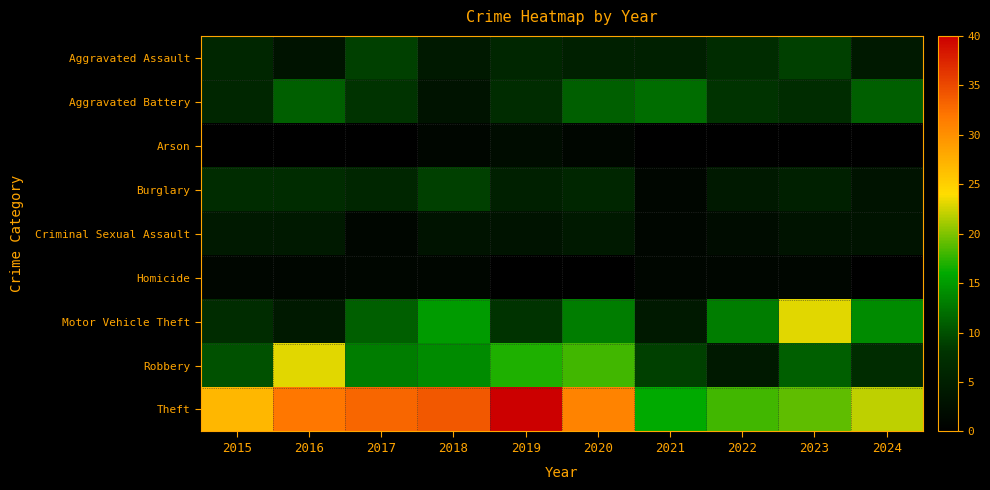

At which category is the sum across all series the highest?

2020